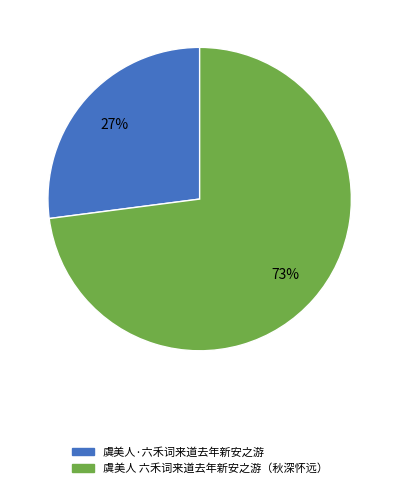

Does any single category account for the majority?

Yes